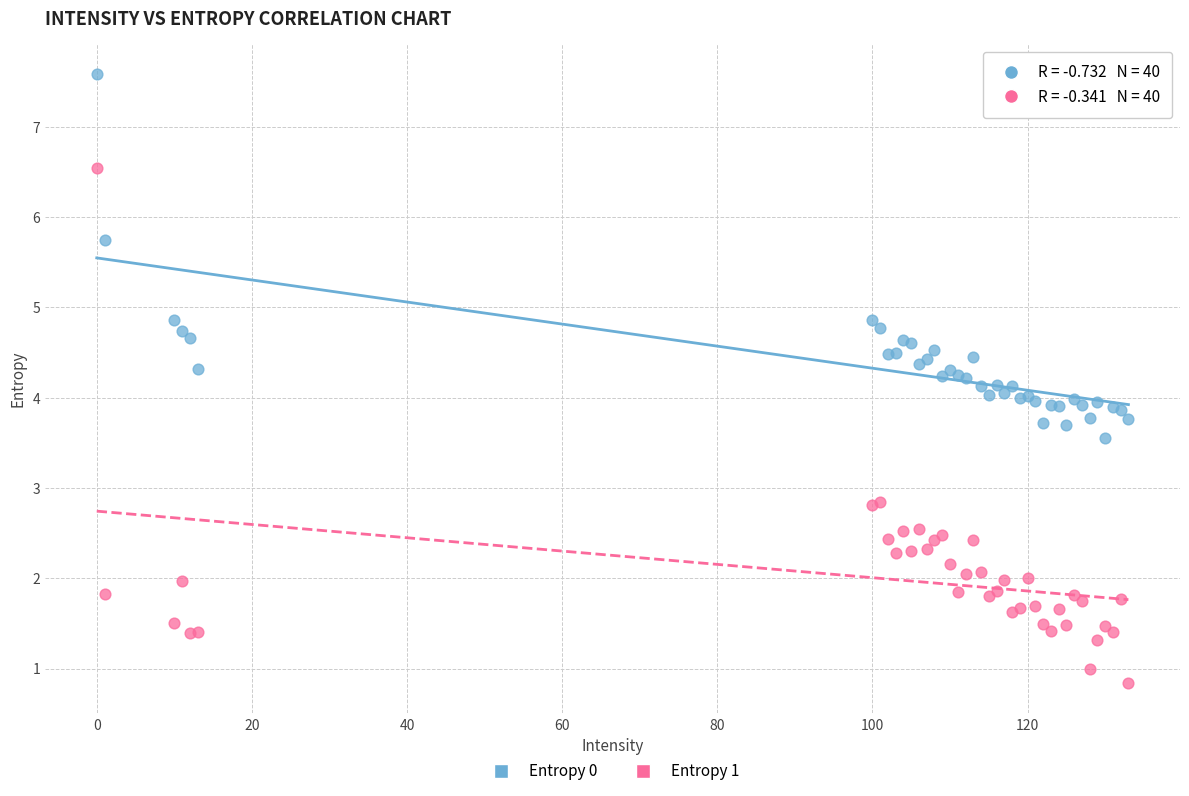

What is the X range (max minus min) for the scatter plot?

133.0